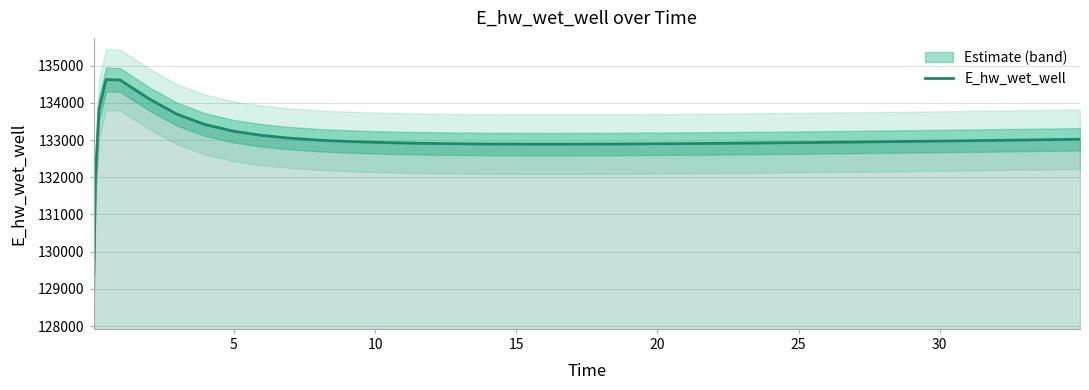

What is the highest value of the E_hw_wet_well series?

134628.0